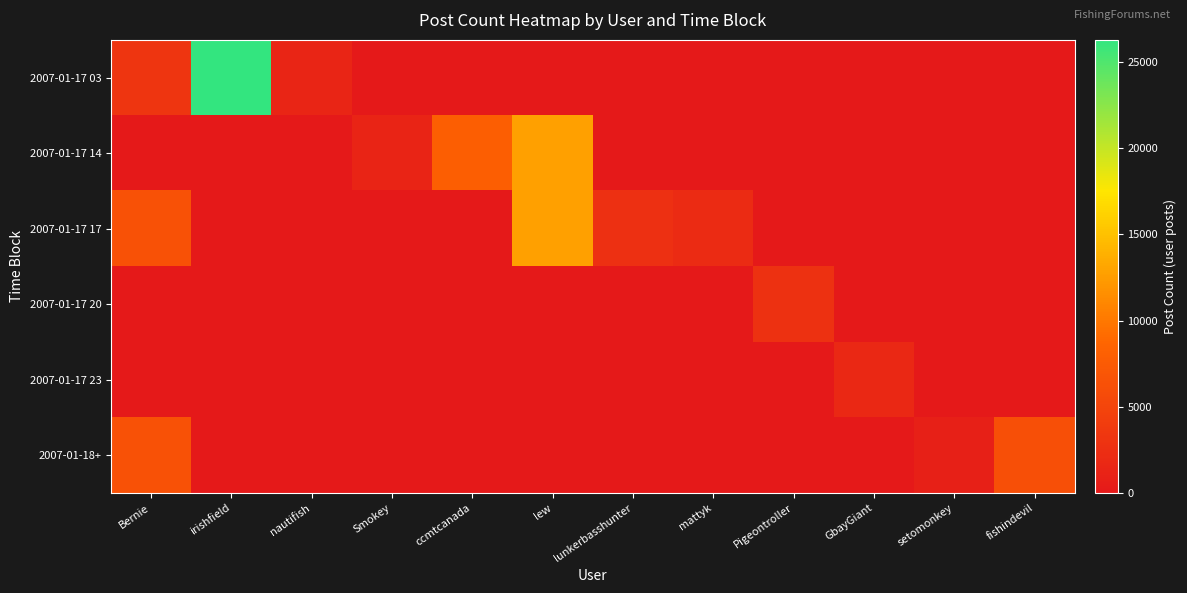

Reading right to left, list all the values displayed in this chart.

2007-01-17 03: fishindevil=0	setomonkey=0	GbayGiant=0	Pigeontroller=0	mattyk=0	lunkerbasshunter=0	lew=0	ccmtcanada=0	Smokey=0	nautifish=1416	irishfield=26272	Bernie=3190
2007-01-17 14: fishindevil=0	setomonkey=0	GbayGiant=0	Pigeontroller=0	mattyk=0	lunkerbasshunter=0	lew=12767	ccmtcanada=7971	Smokey=1278	nautifish=0	irishfield=0	Bernie=0
2007-01-17 17: fishindevil=0	setomonkey=0	GbayGiant=0	Pigeontroller=0	mattyk=2110	lunkerbasshunter=2585	lew=12767	ccmtcanada=0	Smokey=0	nautifish=0	irishfield=0	Bernie=6380
2007-01-17 20: fishindevil=0	setomonkey=0	GbayGiant=0	Pigeontroller=2793	mattyk=0	lunkerbasshunter=0	lew=0	ccmtcanada=0	Smokey=0	nautifish=0	irishfield=0	Bernie=0
2007-01-17 23: fishindevil=0	setomonkey=0	GbayGiant=1780	Pigeontroller=0	mattyk=0	lunkerbasshunter=0	lew=0	ccmtcanada=0	Smokey=0	nautifish=0	irishfield=0	Bernie=0
2007-01-18+: fishindevil=6254	setomonkey=872	GbayGiant=0	Pigeontroller=0	mattyk=0	lunkerbasshunter=0	lew=0	ccmtcanada=0	Smokey=0	nautifish=0	irishfield=0	Bernie=6380